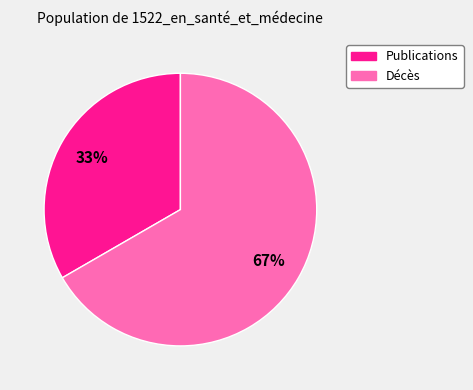

Combined, do Publications and Décès account for over 50%?

Yes